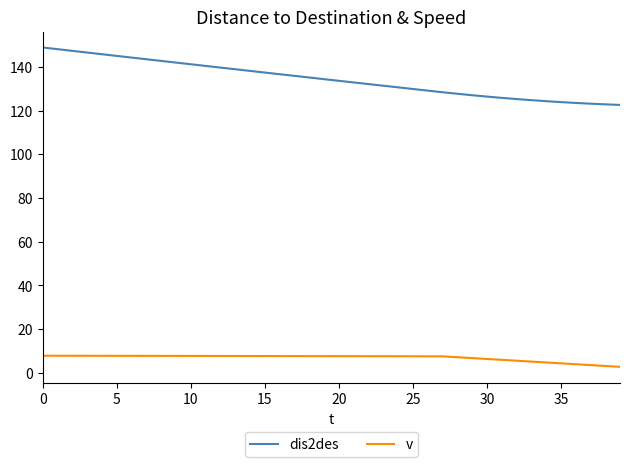

Which series has the largest range (max minus min)?

dis2des